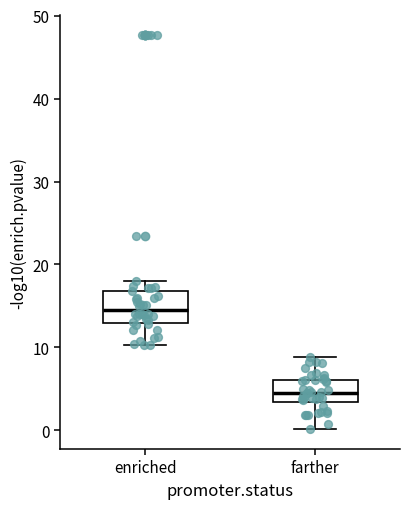

Which box has the lowest median line?

farther